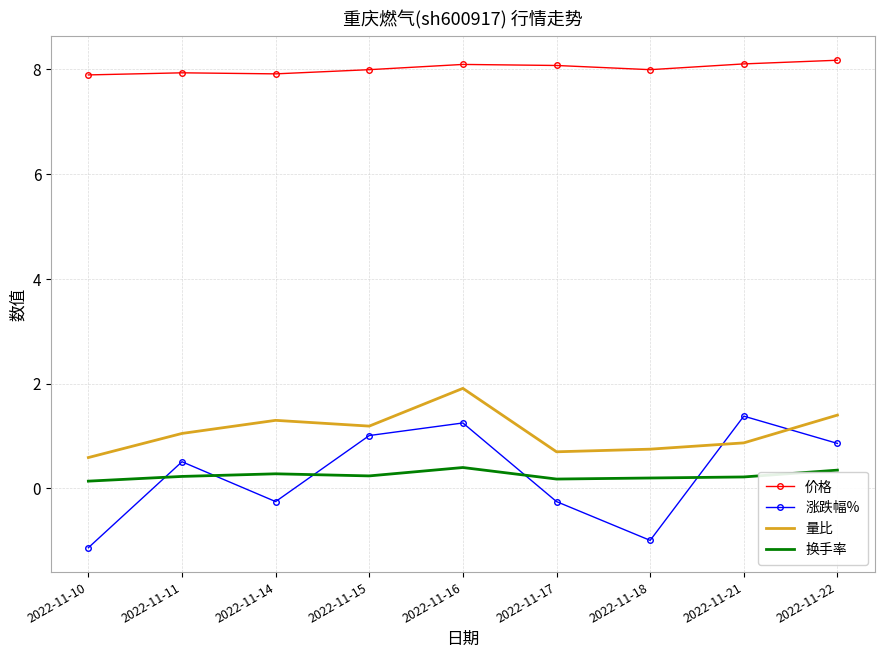

Which series has the widest spread of values?

涨跌幅%